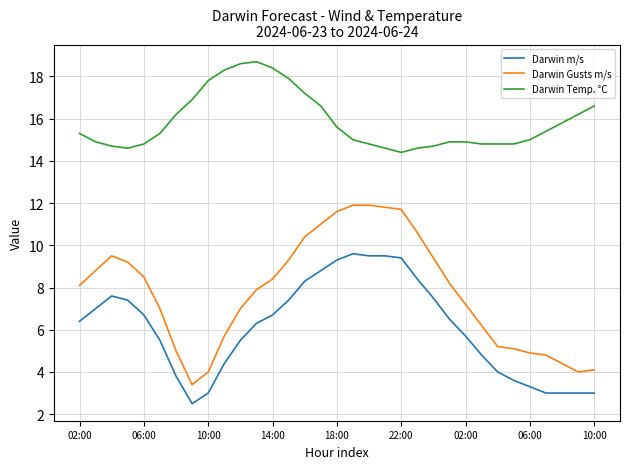

What is the difference between the maximum and second lowest values in the Darwin m/s series?

6.6